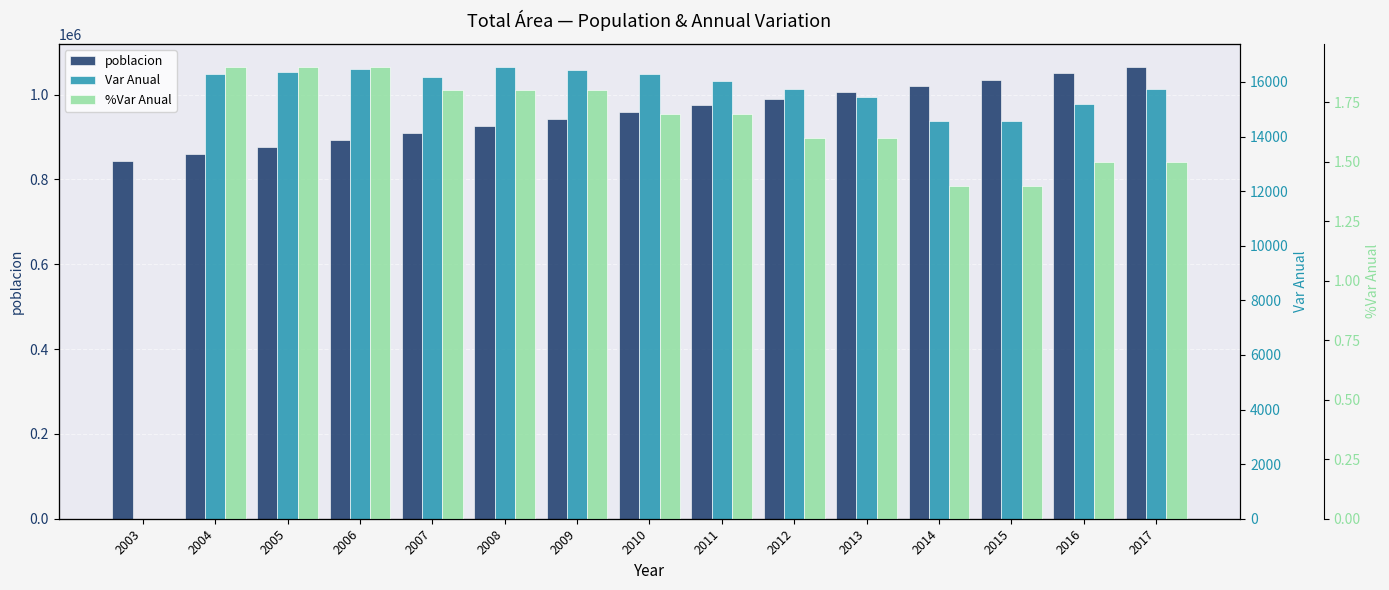

What is the difference between the highest and lowest values at 2012?

990594.4